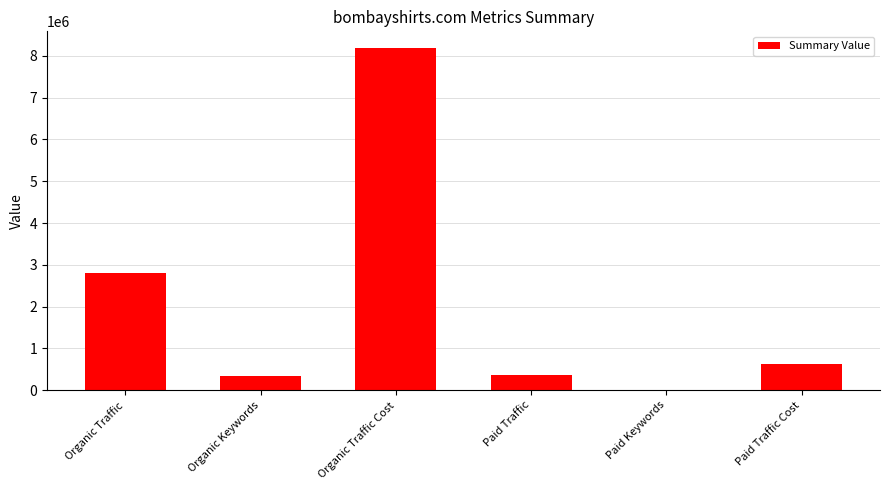

The chart shows a value of 1859319 at Organic Traffic. True or false?

False